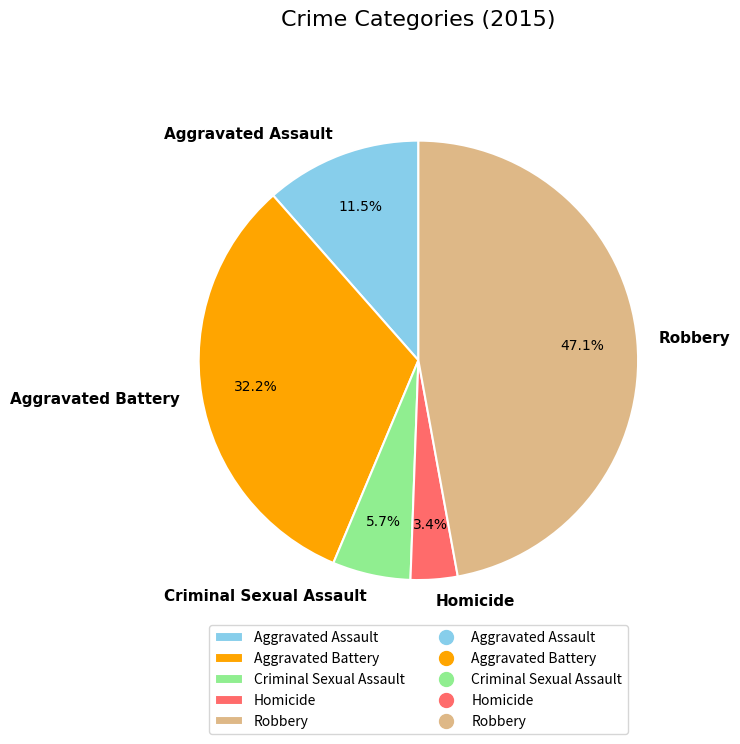

Is there a majority slice in this chart?

No